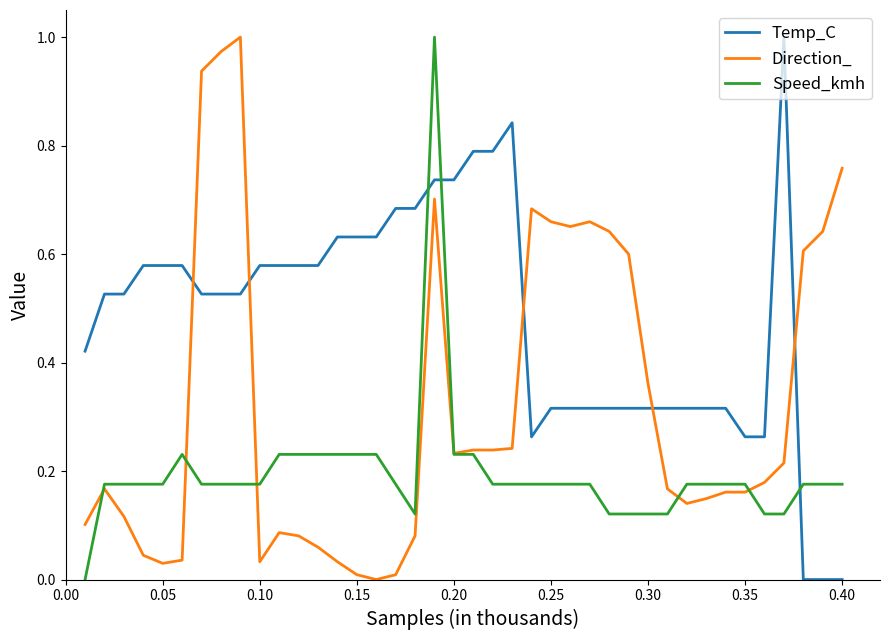

Which series has the largest total across all categories?

Temp_C